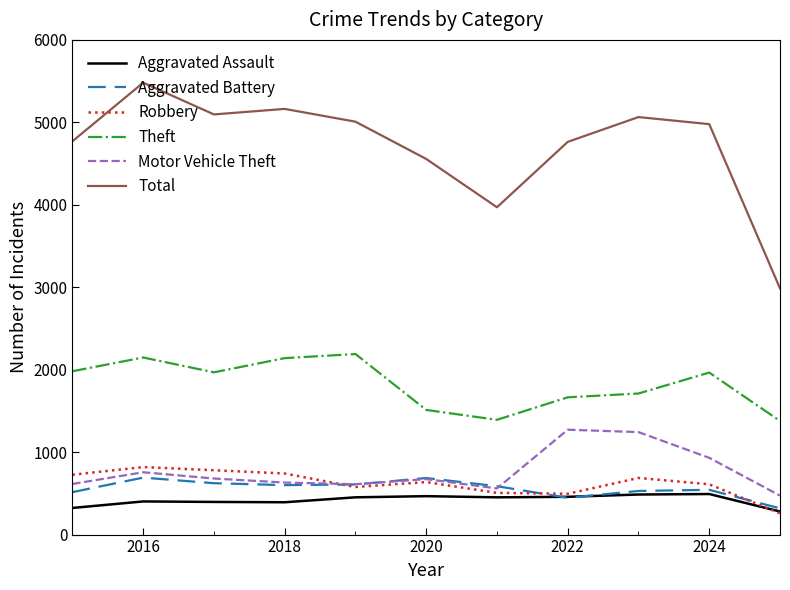

Which series has the largest range (max minus min)?

Total